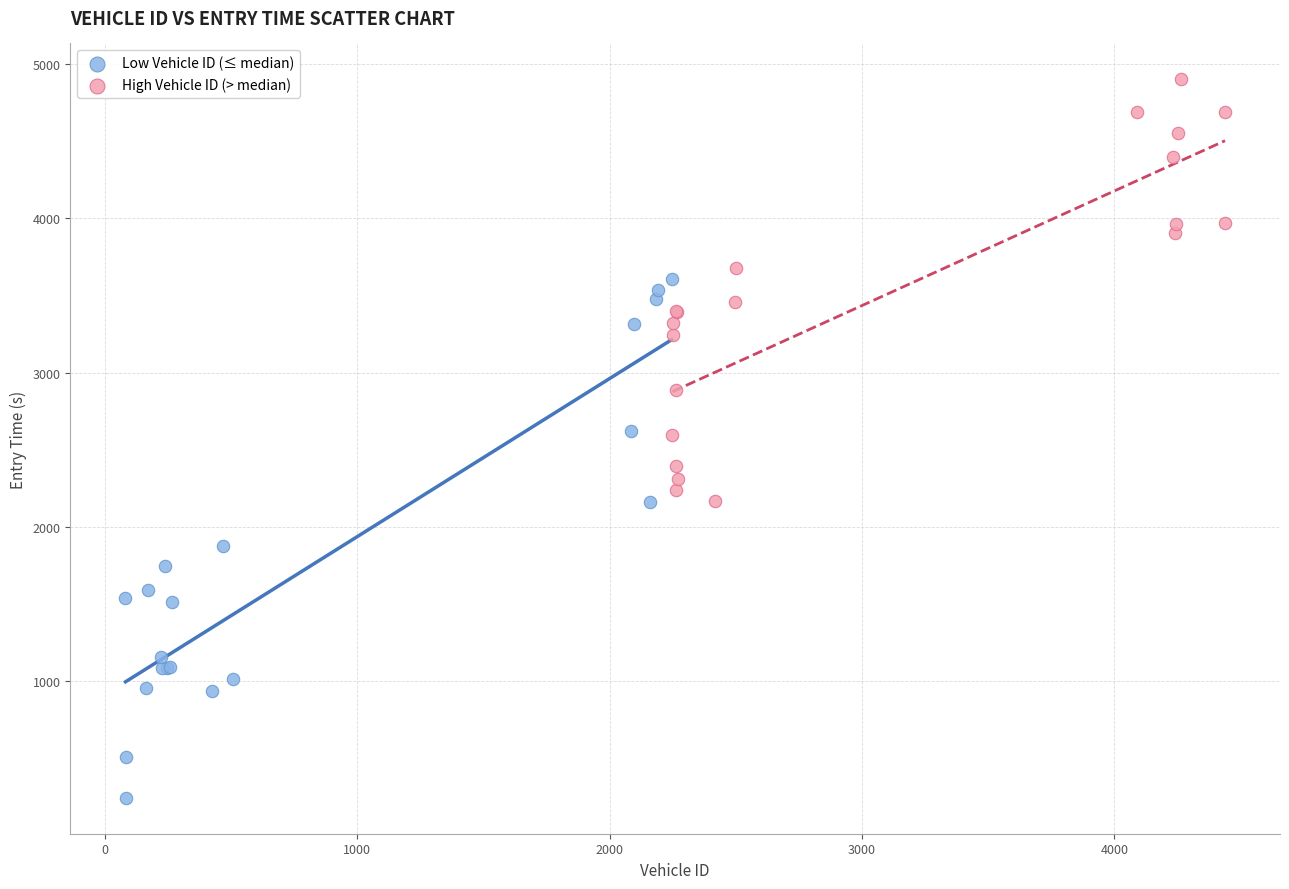

Which series has the widest spread of Y values?

Low Vehicle ID (≤ median)